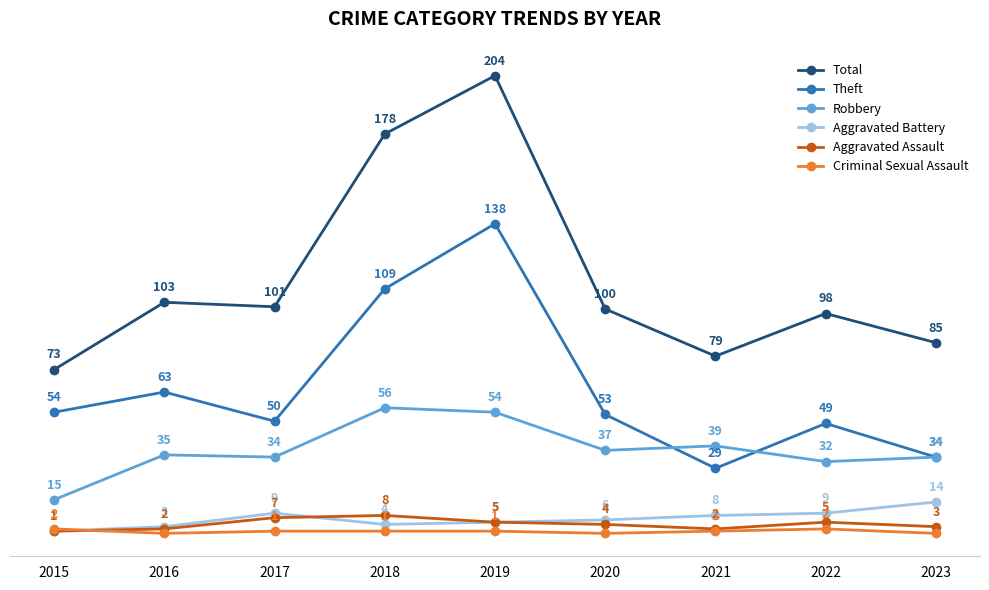

Which series has the largest range (max minus min)?

Total